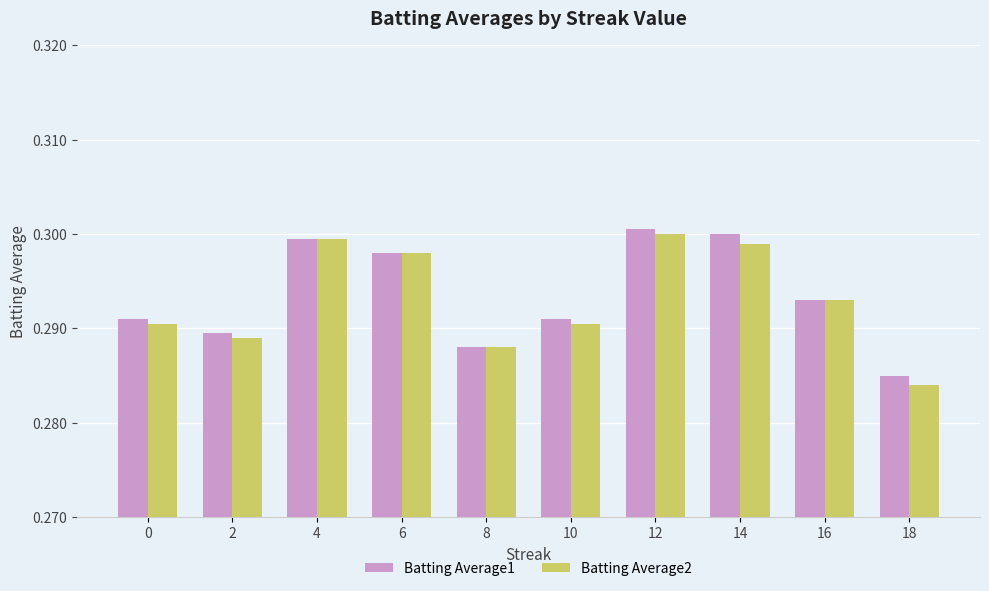

List the series in order of their overall mean, lowest first.

Batting Average2, Batting Average1